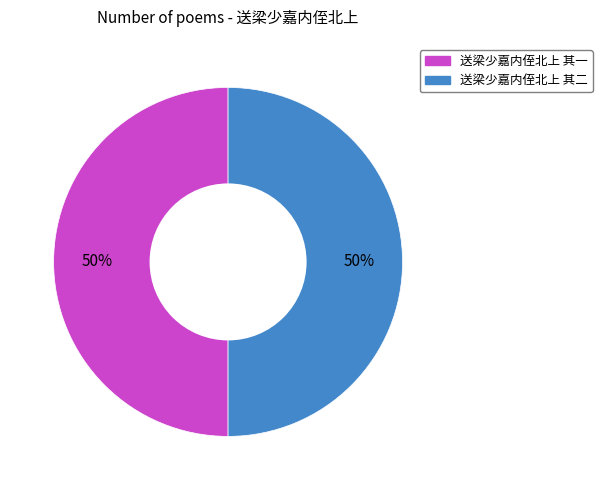

What is the ratio of the value at 送梁少嘉内侄北上 其二 to the value at 送梁少嘉内侄北上 其一?

1.0